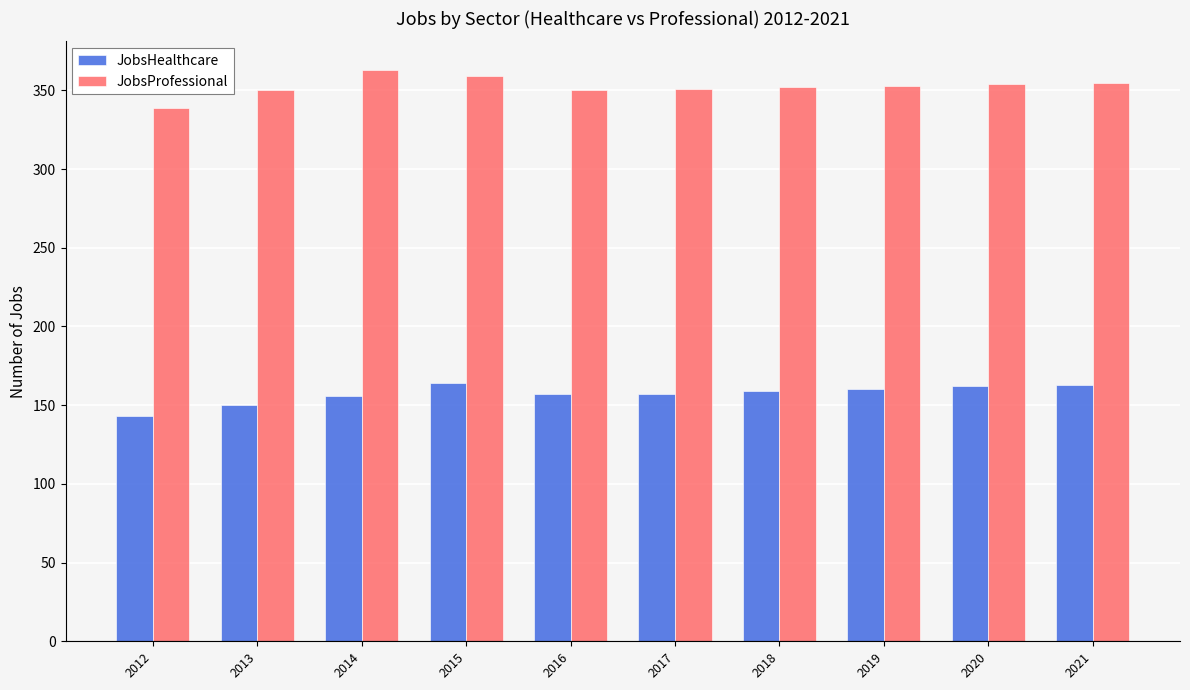

How many data points in JobsProfessional are less than 353?

5